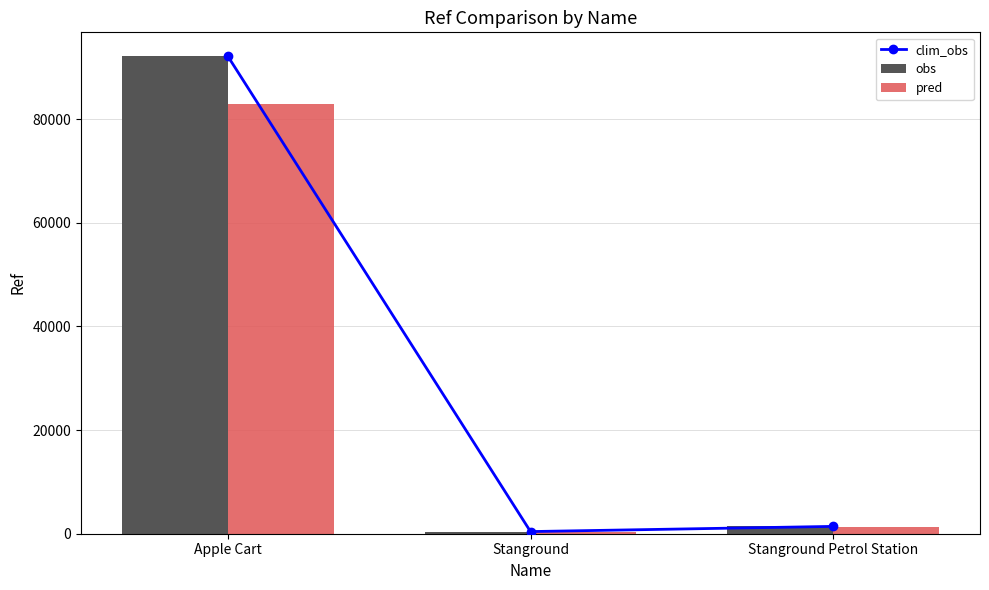

What is the maximum value for obs?

92113.0